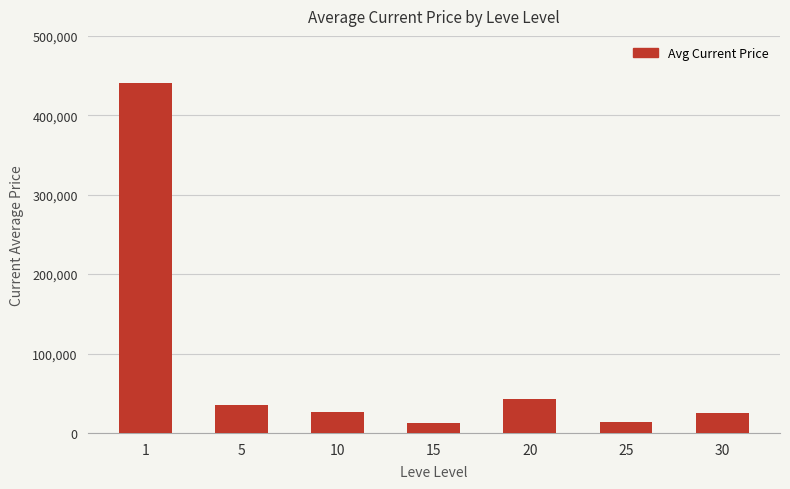

What is the maximum value shown in the chart?

441038.5